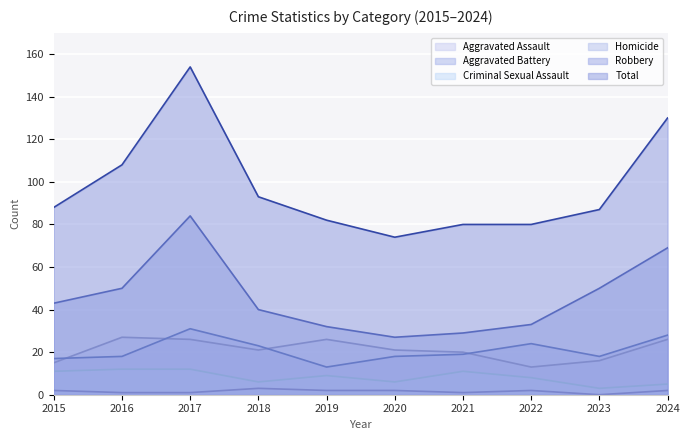

Is the value of Criminal Sexual Assault at 2022 greater than the value of Aggravated Assault at 2019?

No